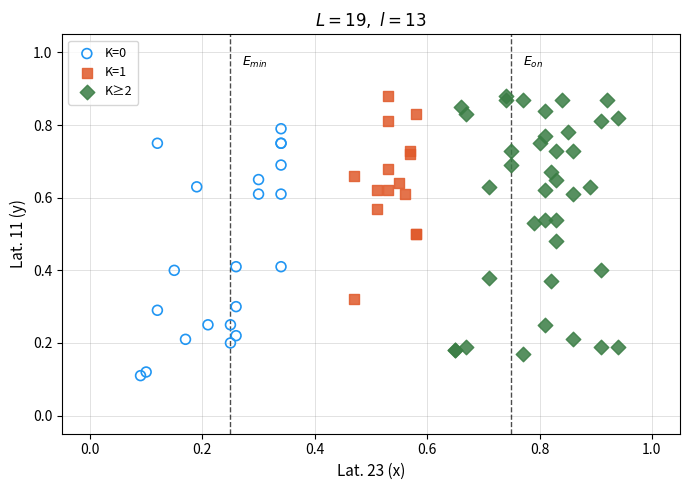

Which series reaches the minimum Y coordinate?

K=0